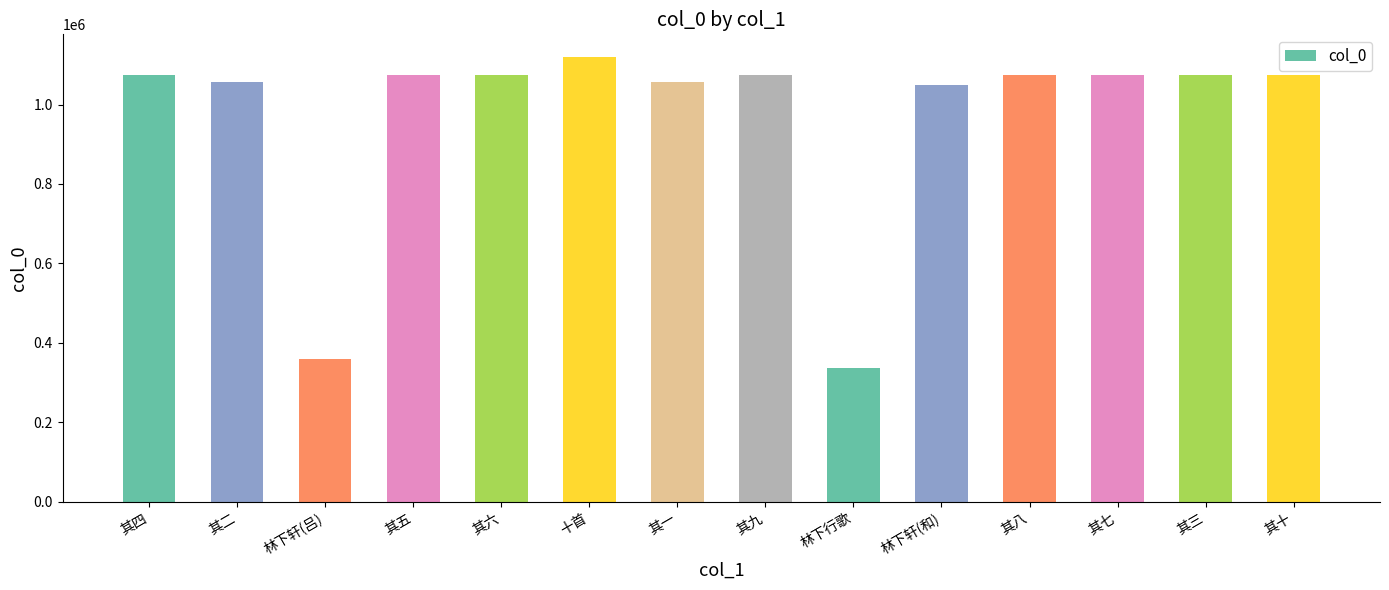

Read the value at 其一, to the nearest 100.

1056100